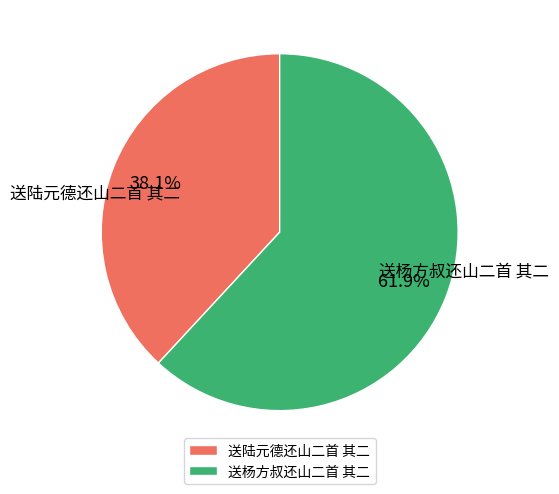

Which category has the smallest portion of the pie?

送陆元德还山二首 其二